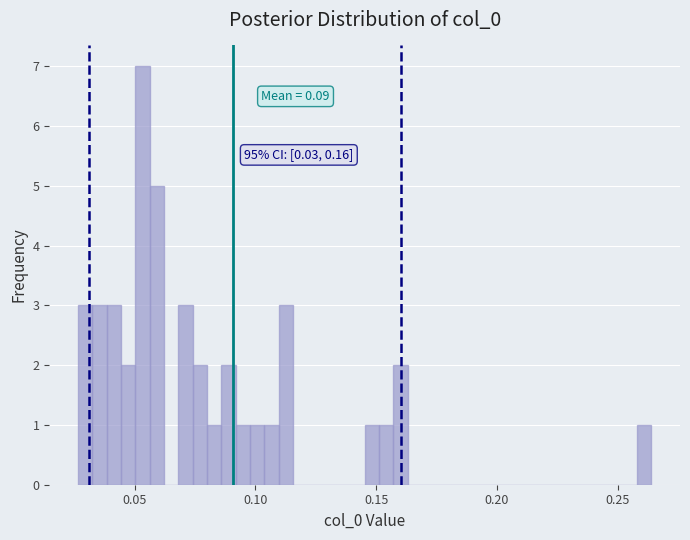

Read against the x-axis, roughly where is the centre of the tallest bar?

0.055